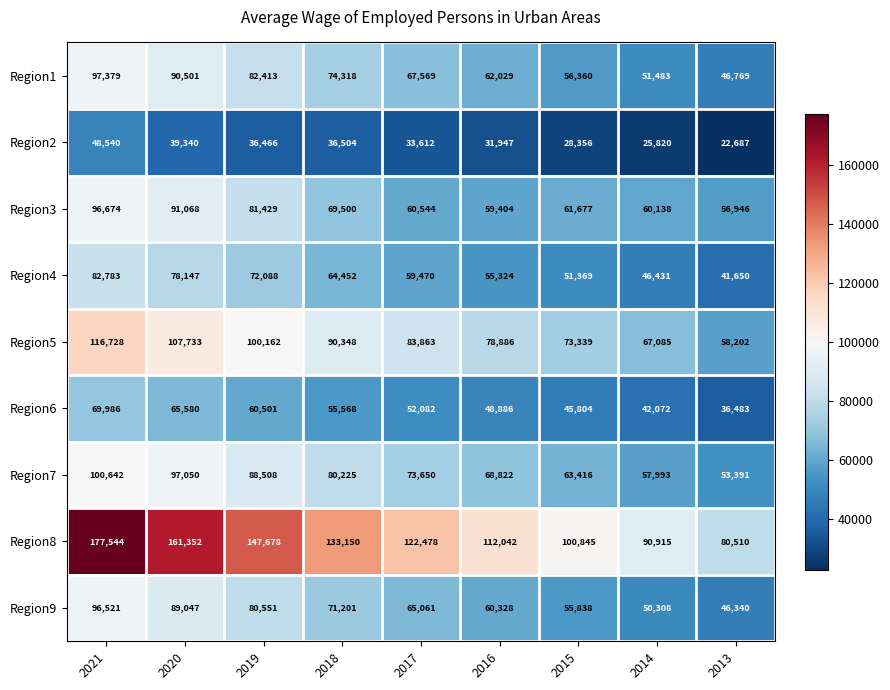

At which label is Region6 closest to 53234?

2017